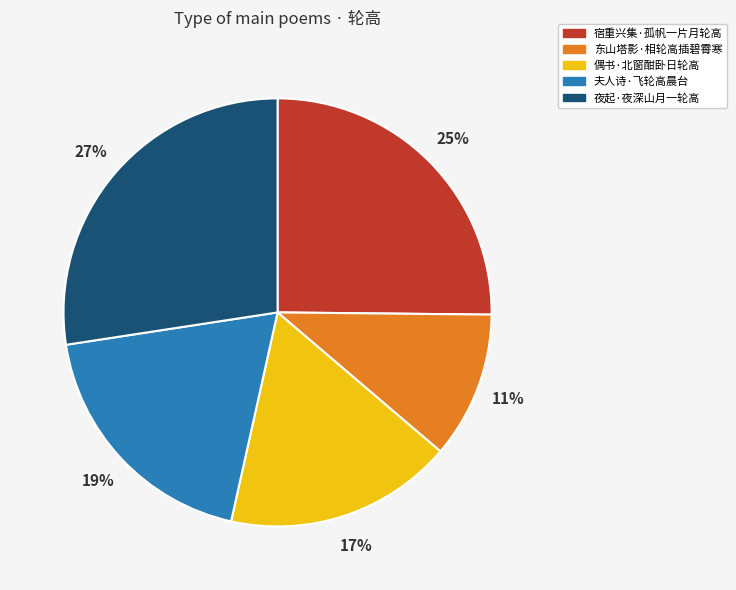

To the nearest percent, what percentage of the pie is 偶书·北窗酣卧日轮高?

17%